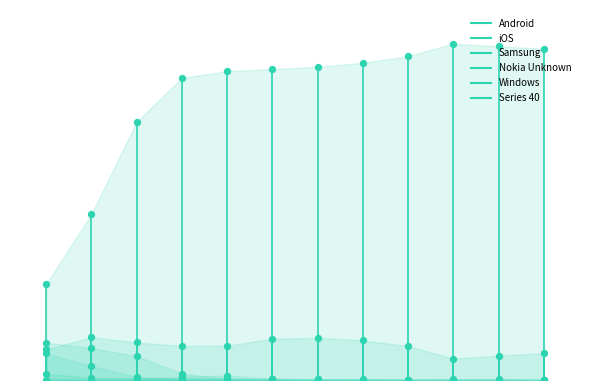

What are all the series names shown in the legend?

Android, iOS, Samsung, Nokia Unknown, Windows, Series 40